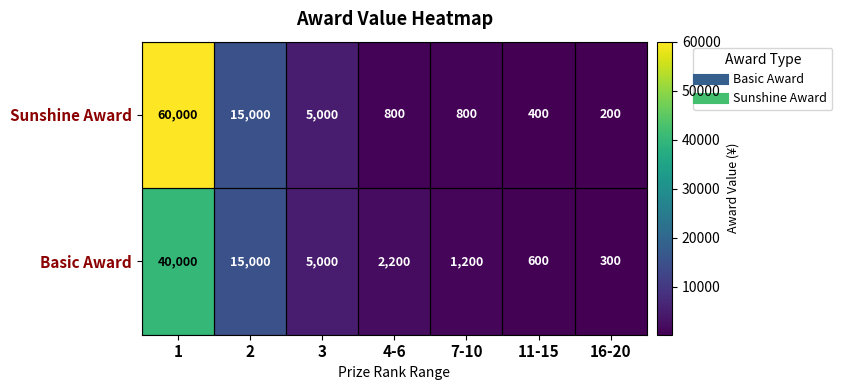

What value does the Sunshine Award series have at 11-15?

400